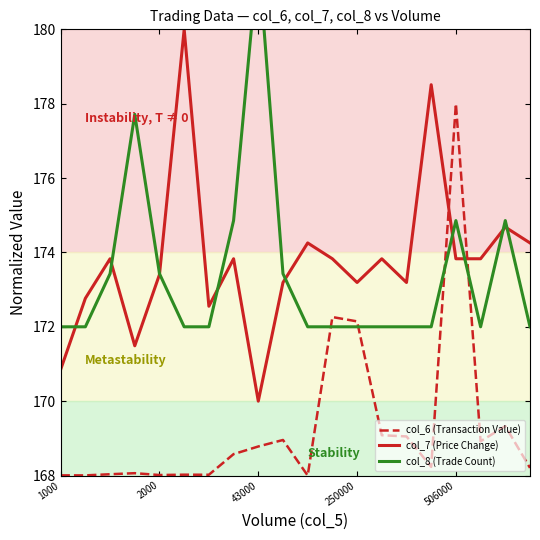

The value of col_8 (Trade Count) at 19 is 172.0. True or false?

True